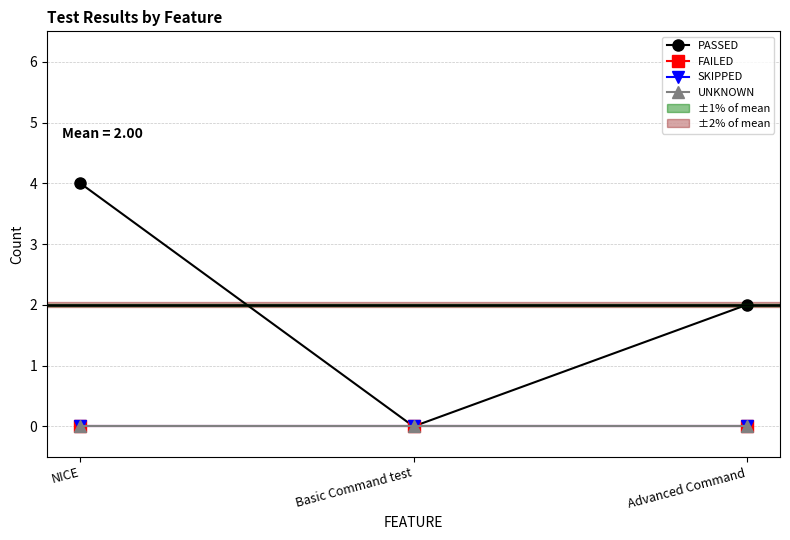

What is the highest value of the PASSED series?

4